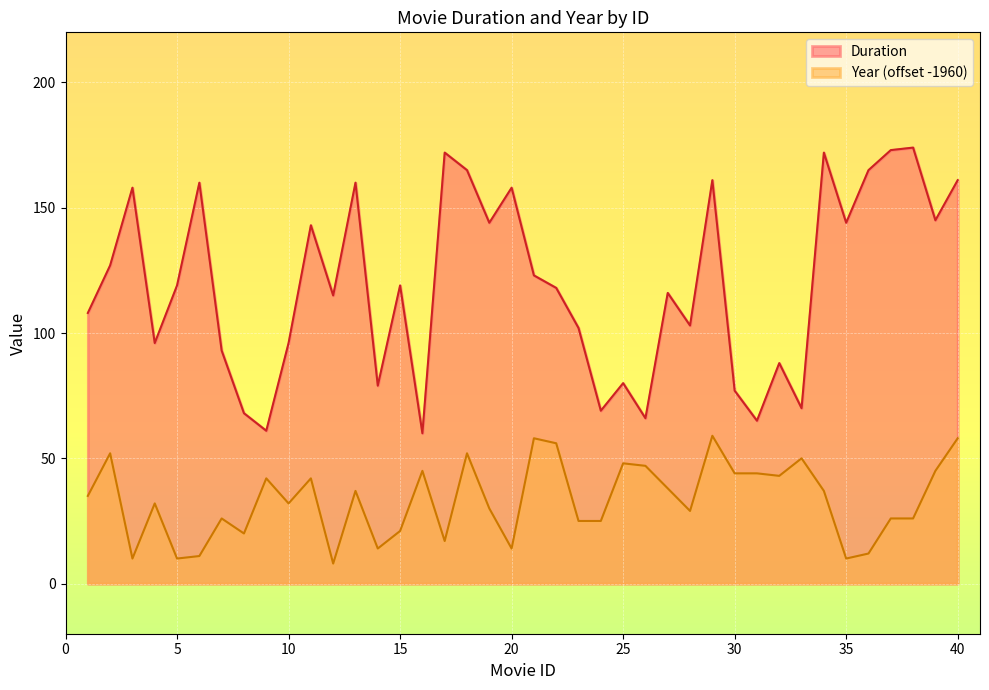

True or false: Duration and Year intersect in this chart.

False